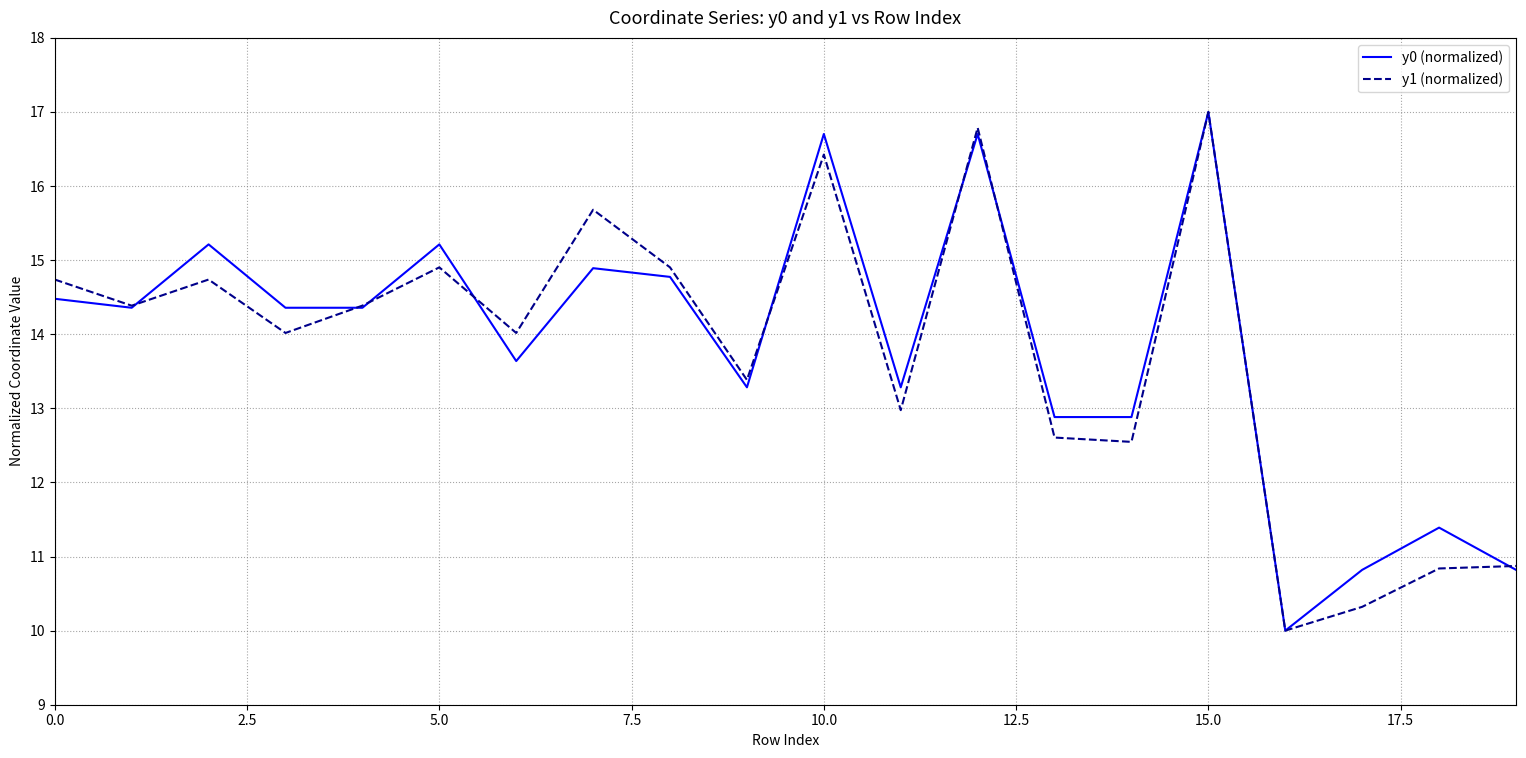

What is the difference between the second highest and second lowest values in the y1 (normalized) series?

6.5